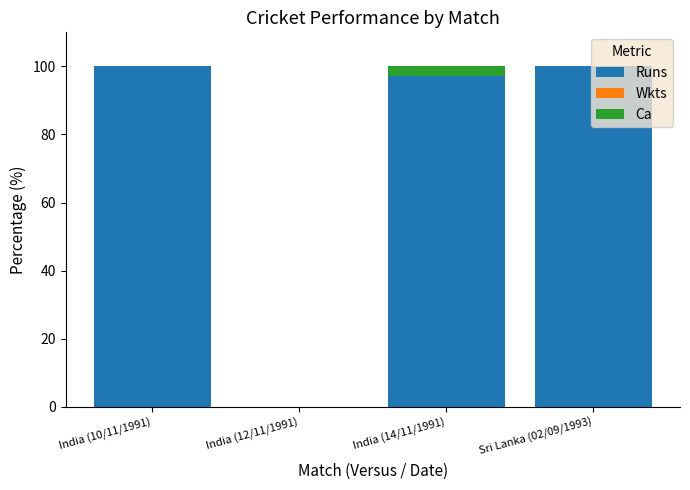

The Runs series shows 169.2 at India (10/11/1991). True or false?

False